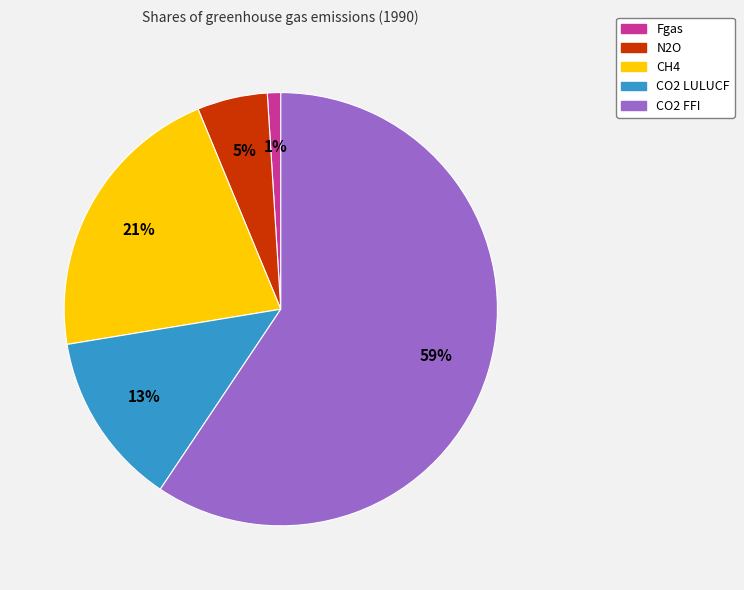

Does CO2 FFI account for over 50% of the chart?

Yes